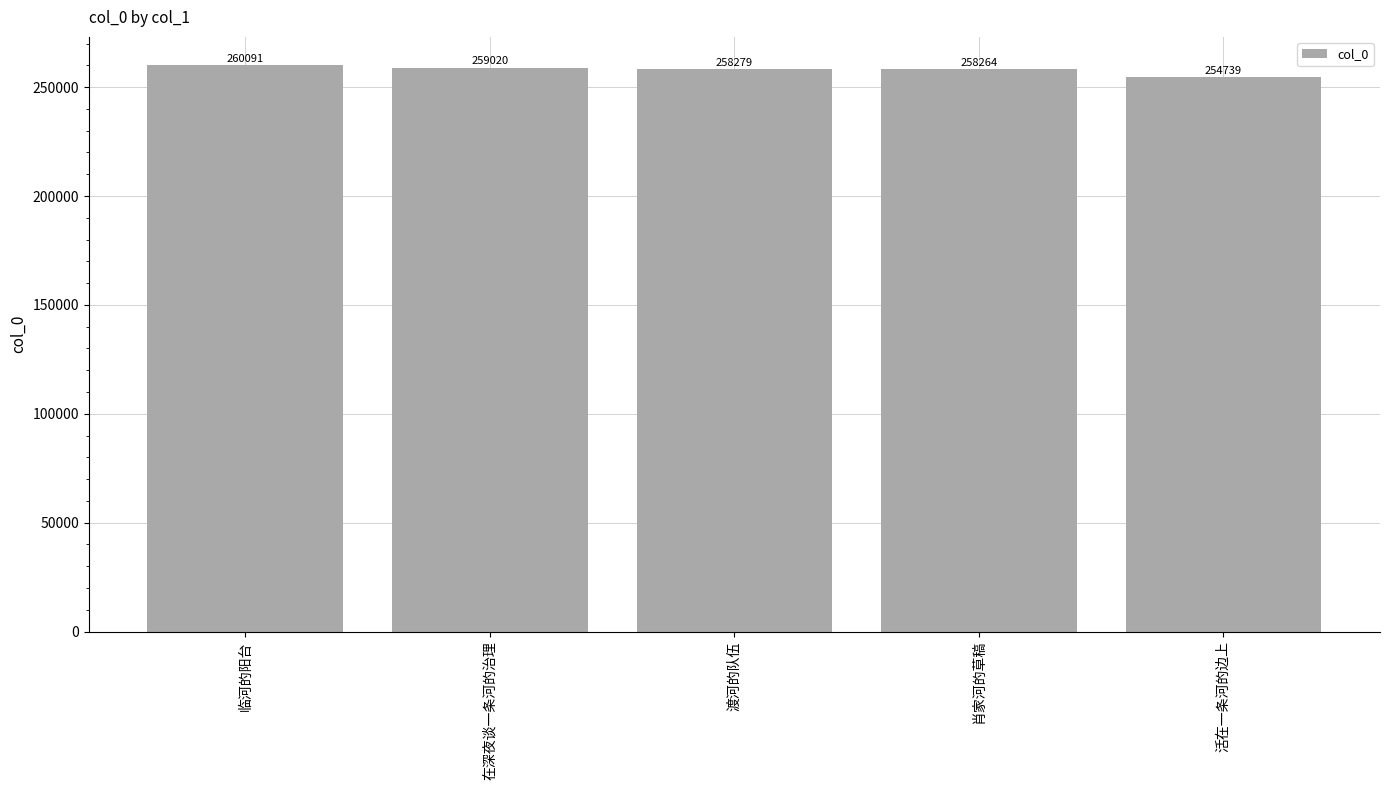

What value does the data have at 渡河的队伍, to the nearest 50?

258300